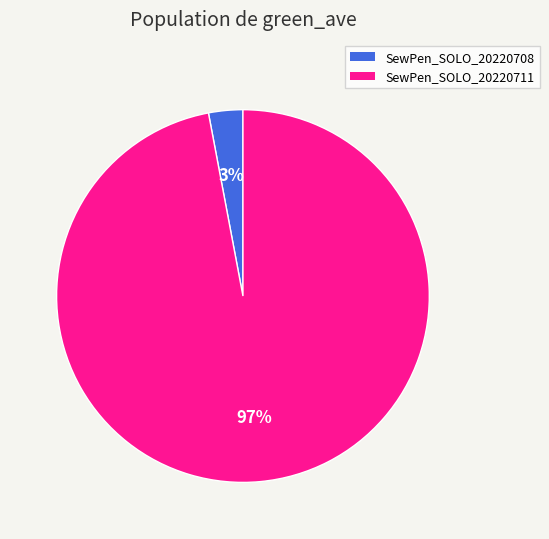

Is it true that SewPen_SOLO_20220708 is 3% of the pie?

True